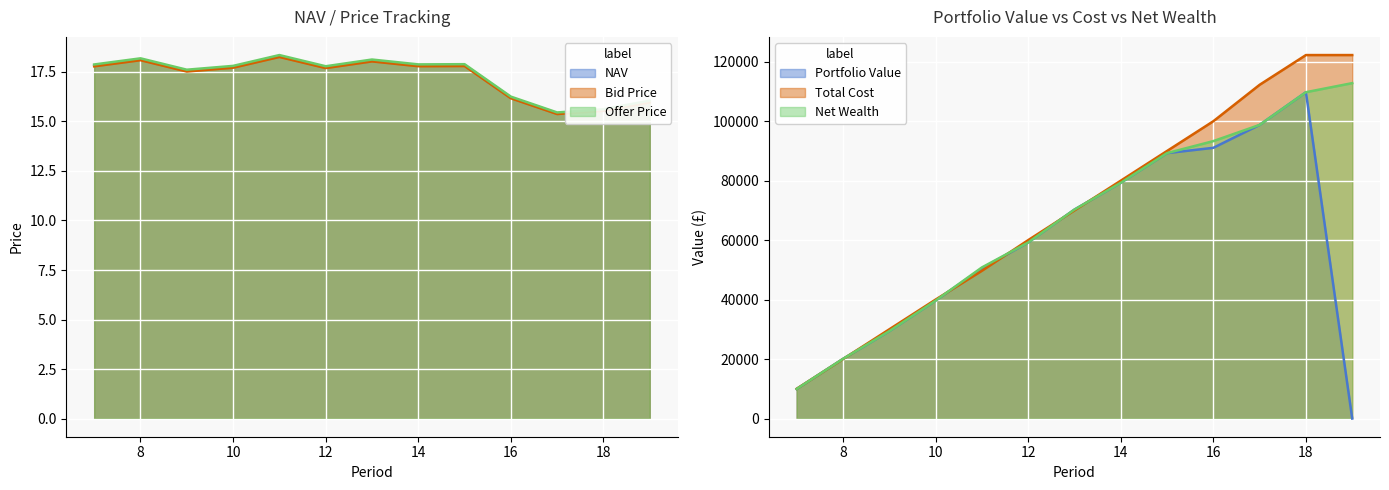

Where does the Offer Price series first go above 17?

7